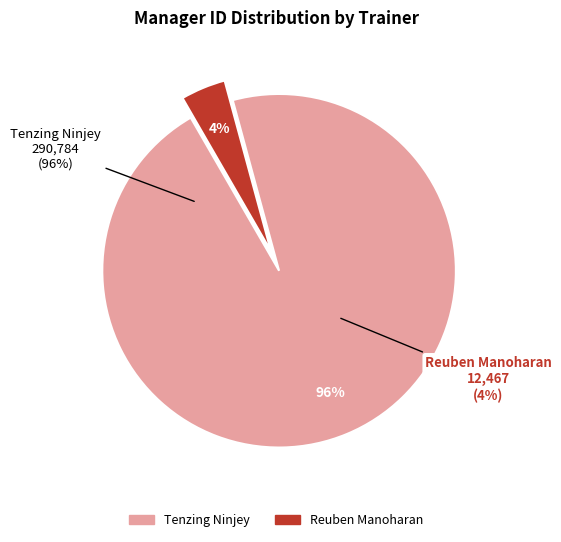

Does any single category account for the majority?

Yes